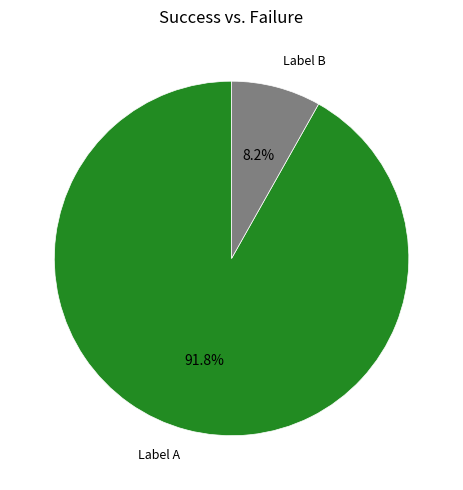

Which slice is the smallest?

Label B